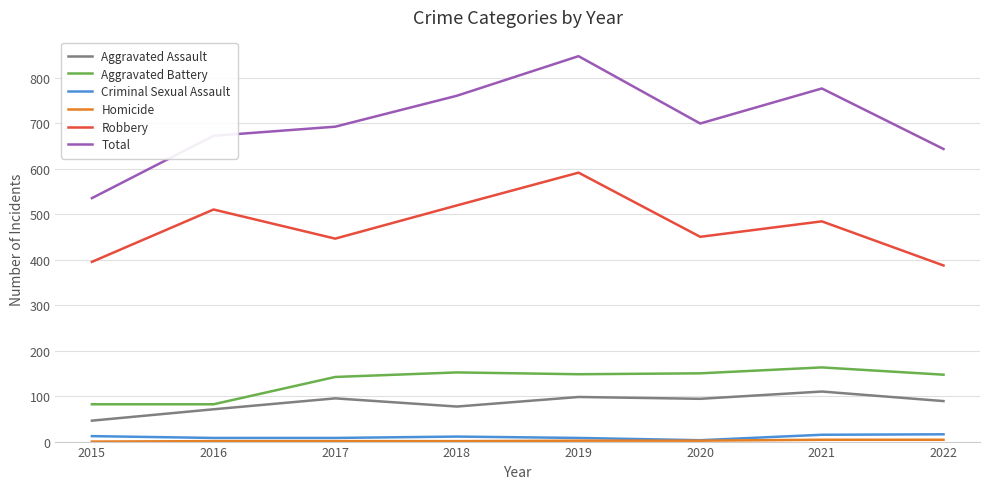

What is the total value across all series at 2017?

1384